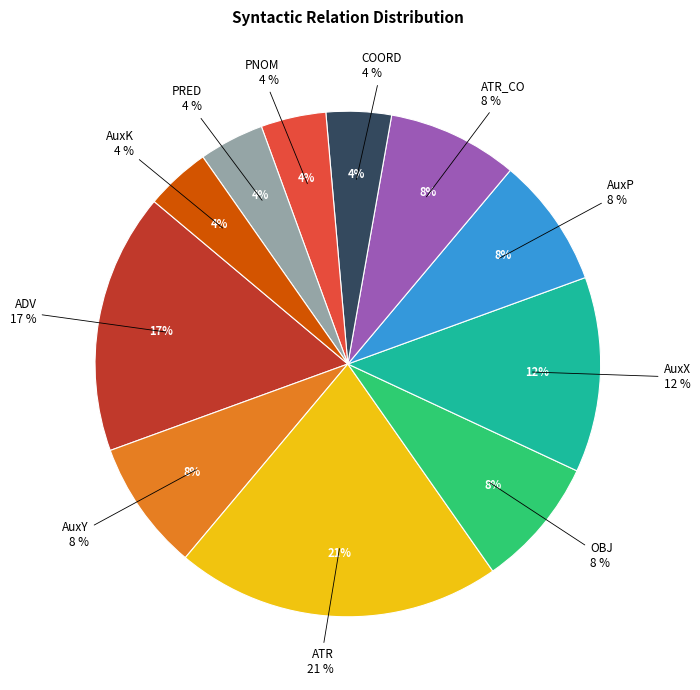

To the nearest percent, what is the average slice percentage?

9%